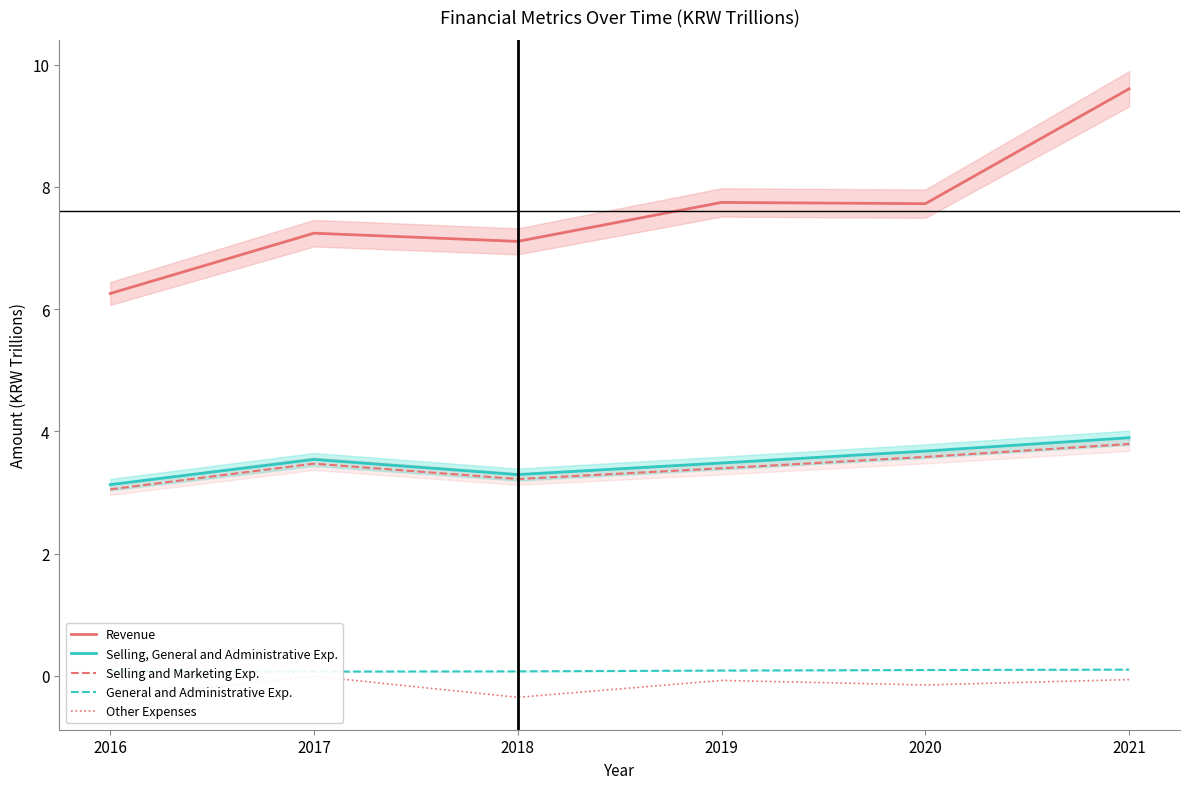

Which series has the widest spread of values?

Revenue